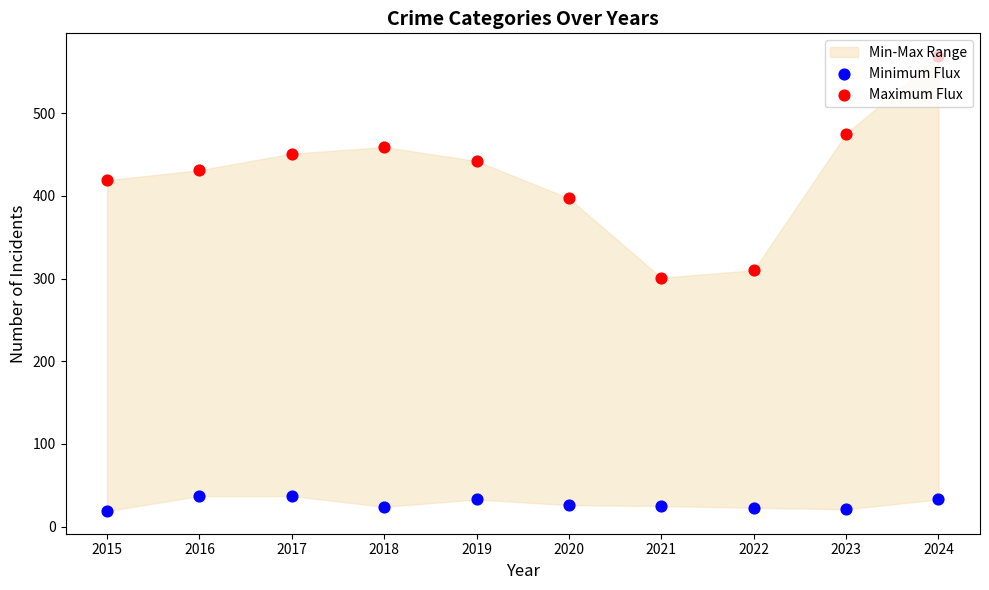

Which series reaches the maximum Y coordinate?

Maximum Flux